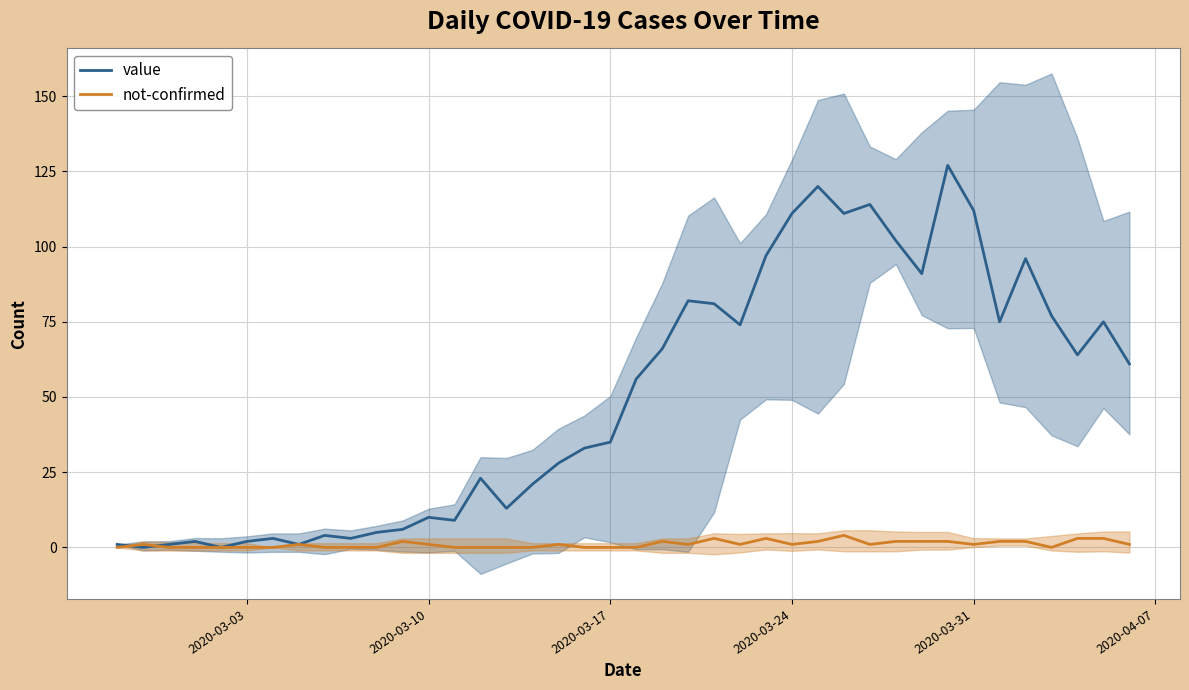

Is it true that not-confirmed equals 1 at 2020-03-31?

True